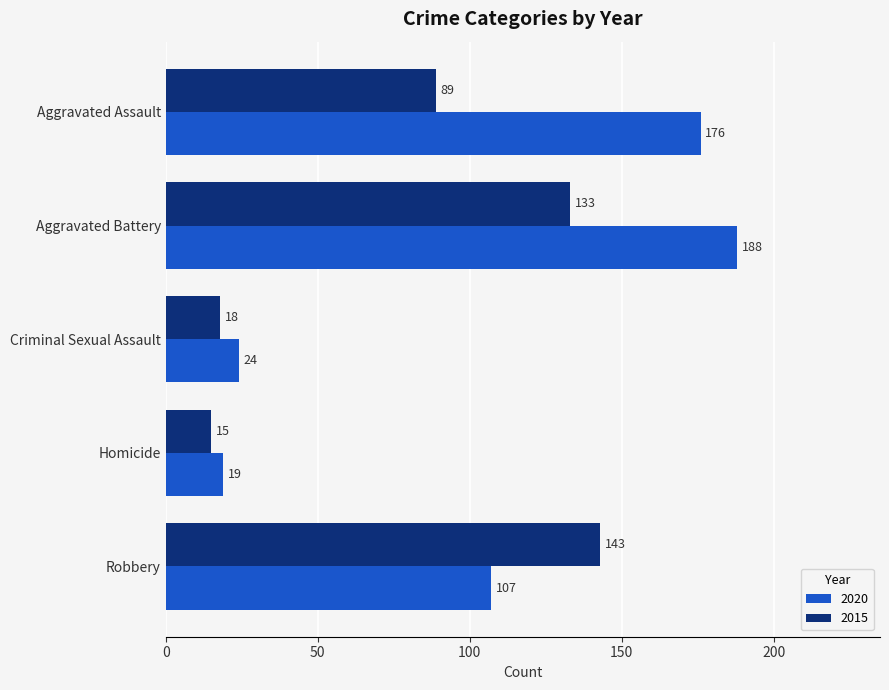

What are all the series names shown in the legend?

2020, 2015